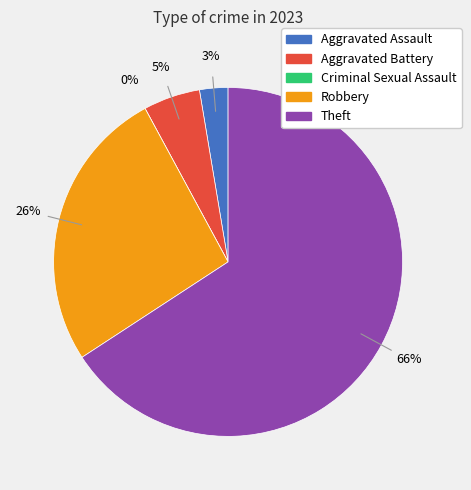

How many segments does this pie chart have?

5